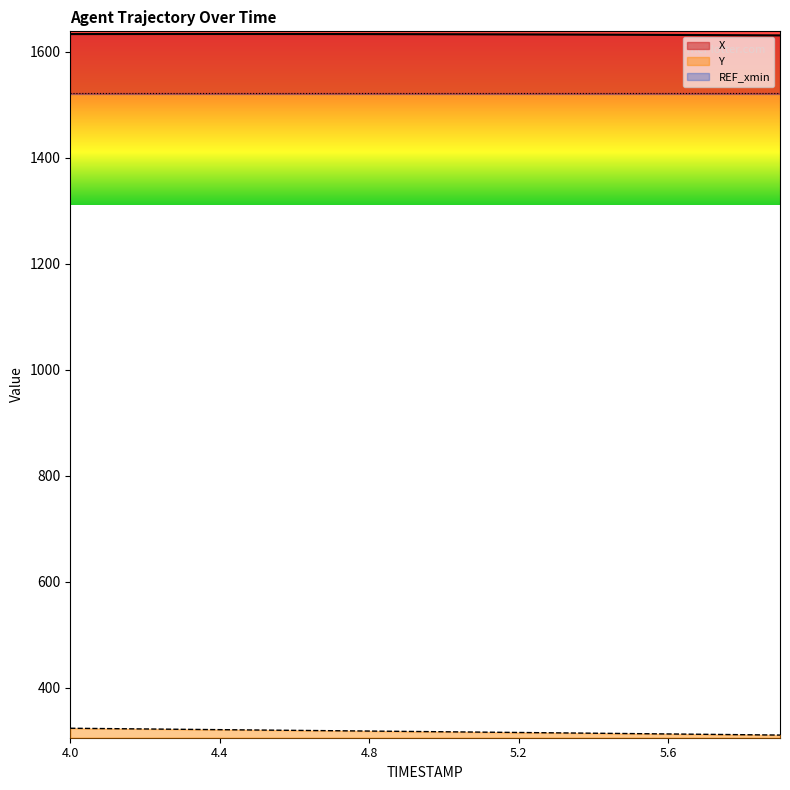

What is the label of the 1st point from the left?

4.0